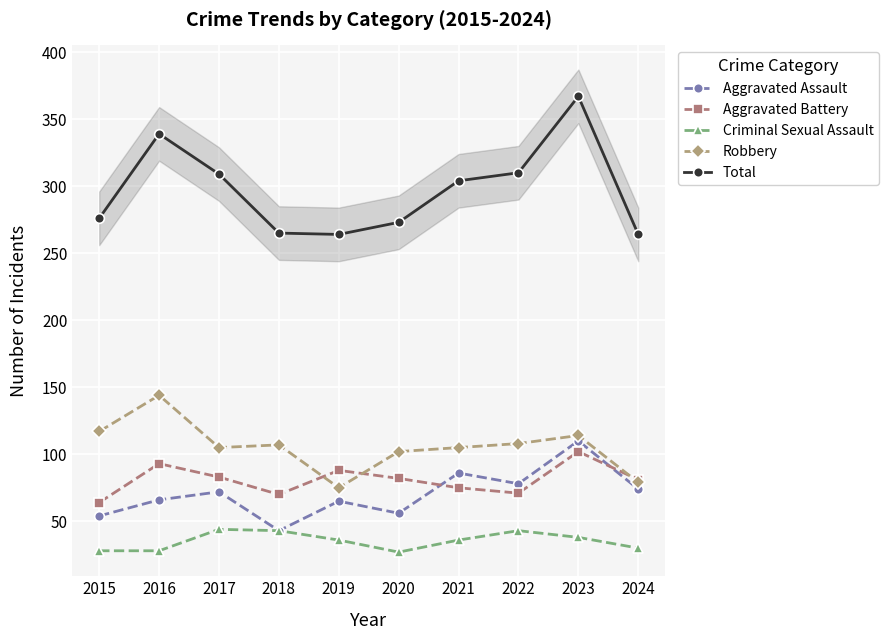

At which category does Aggravated Assault reach its first local valley?

2018